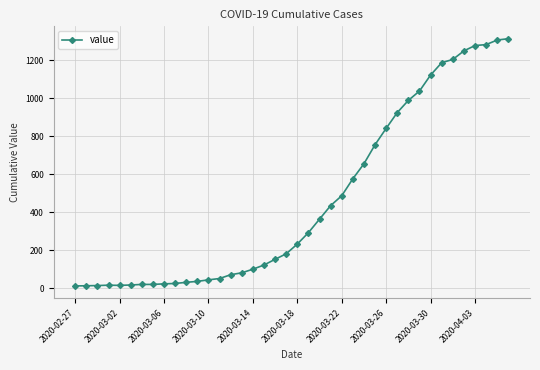

What is the value of the 25th point from the left?

487